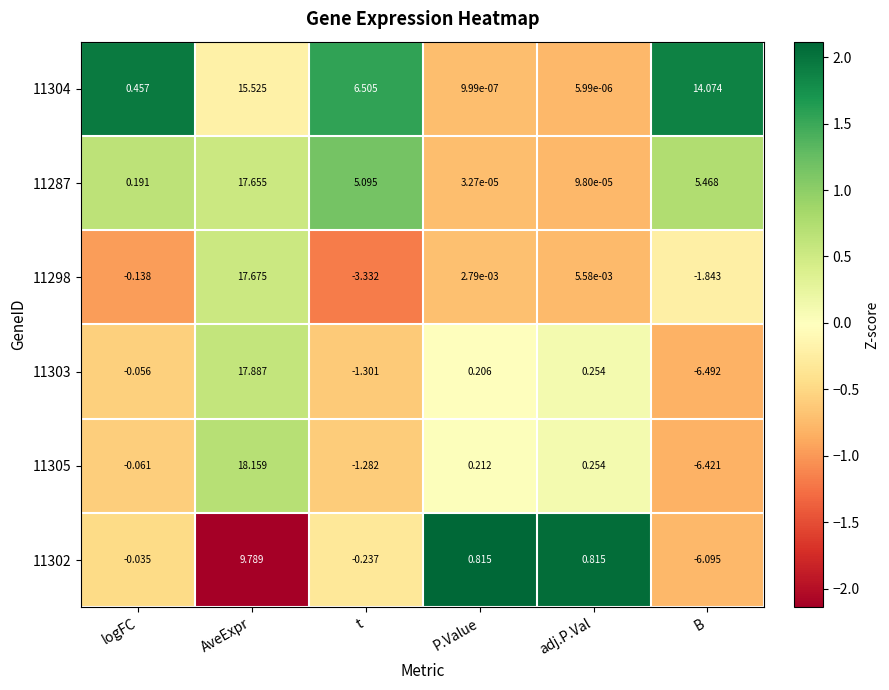

Is the value of 11305 at adj.P.Val greater than the value of 11298 at AveExpr?

No